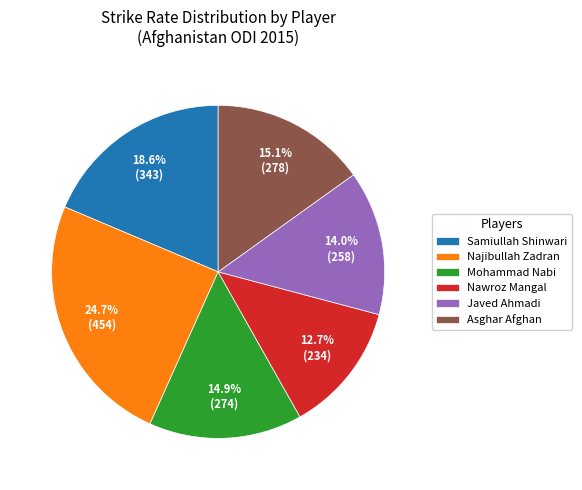

Does any single category account for the majority?

No